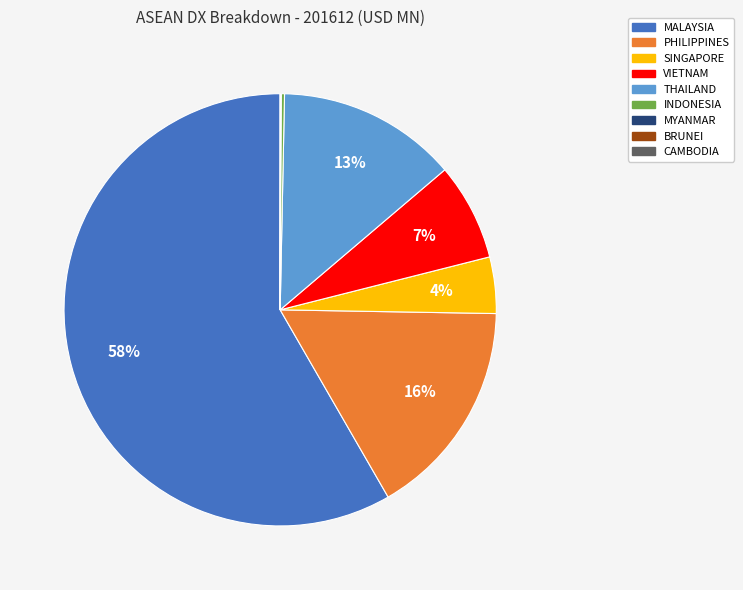

To the nearest percent, what percentage of the pie is SINGAPORE?

4%